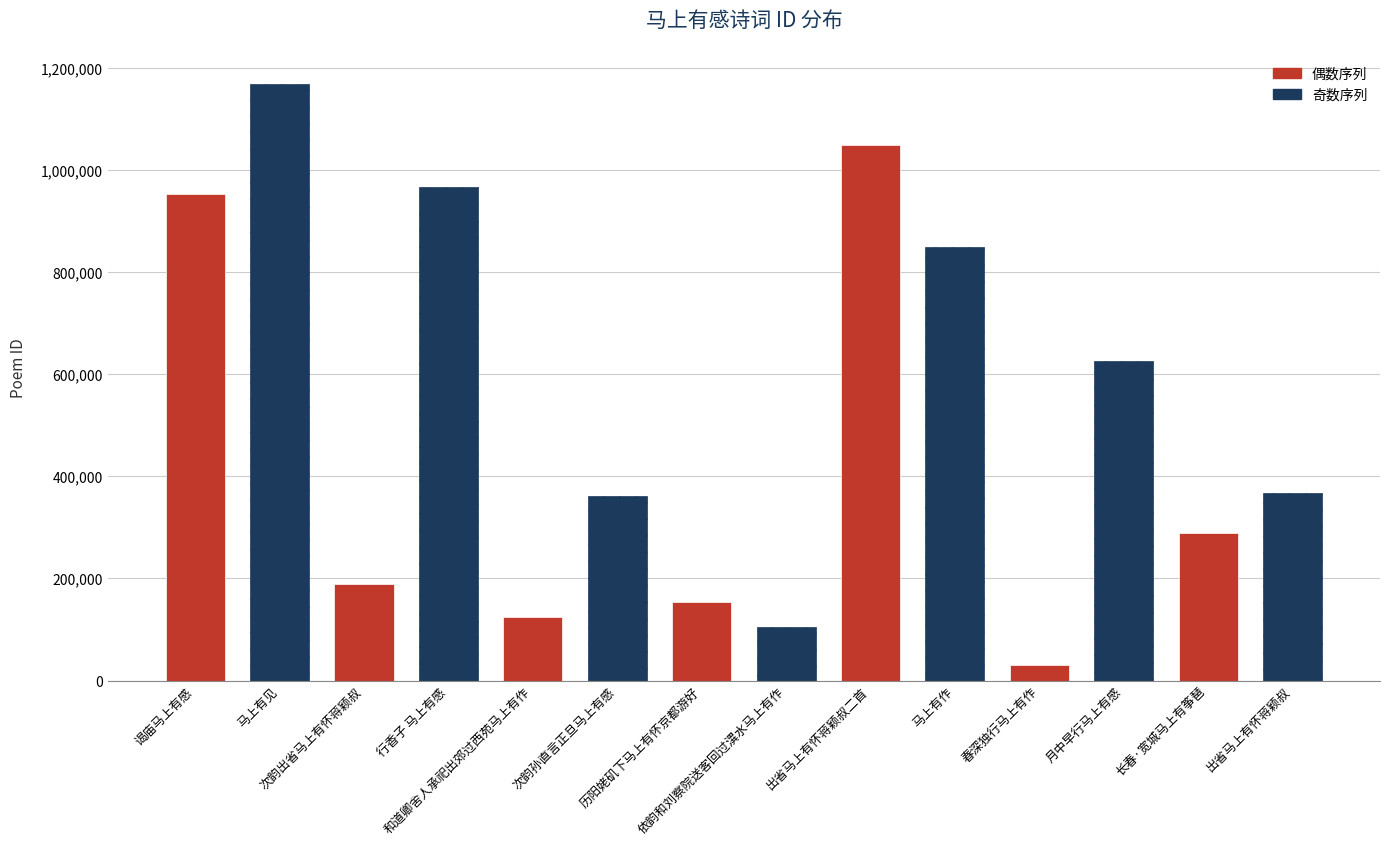

Reading right to left, what are all the values shown in this chart?

出省马上有怀蒋颖叔=368176	长春·宽城马上有筝琶=289219	月中早行马上有感=625400	春深独行马上有作=30735	马上有作=850076	出省马上有怀蒋颖叔二首=1049635	依韵和刘察院送客回过潩水马上有作=105223	历阳姥矶下马上有怀京都游好=153212	次韵孙直言正旦马上有感=361699	和道卿舍人承祀出郊过西苑马上有作=124236	行香子 马上有感=967757	次韵出省马上有怀蒋颖叔=189769	马上有见=1169265	谒庙马上有感=953863